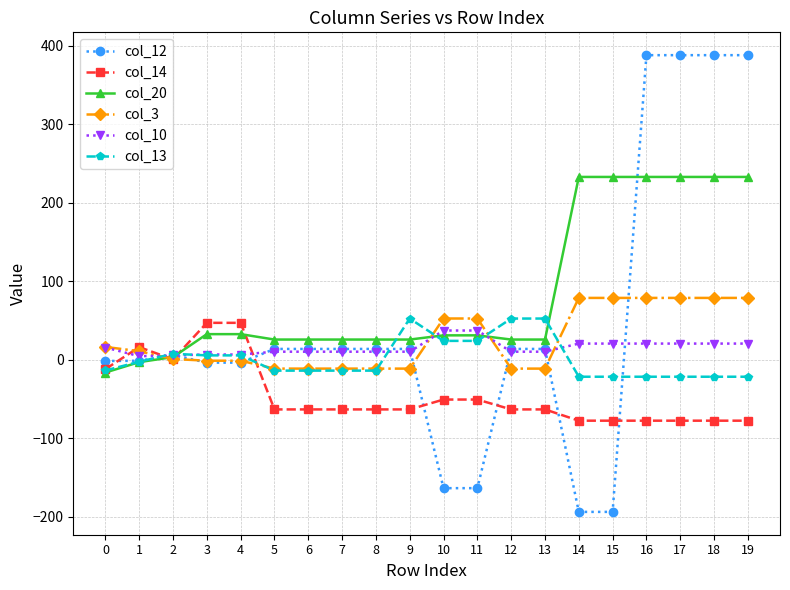

The col_20 series shows 82.4 at 18. True or false?

False